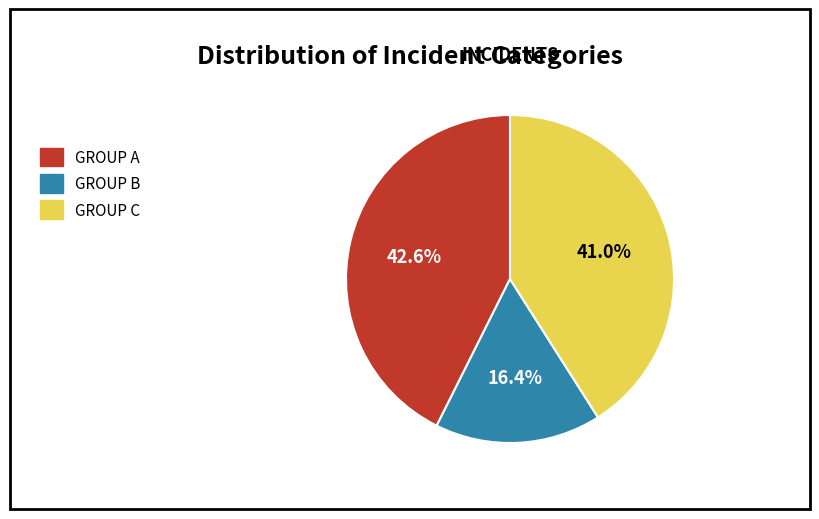

Rank the categories by value from lowest to highest.

GROUP B, GROUP C, GROUP A